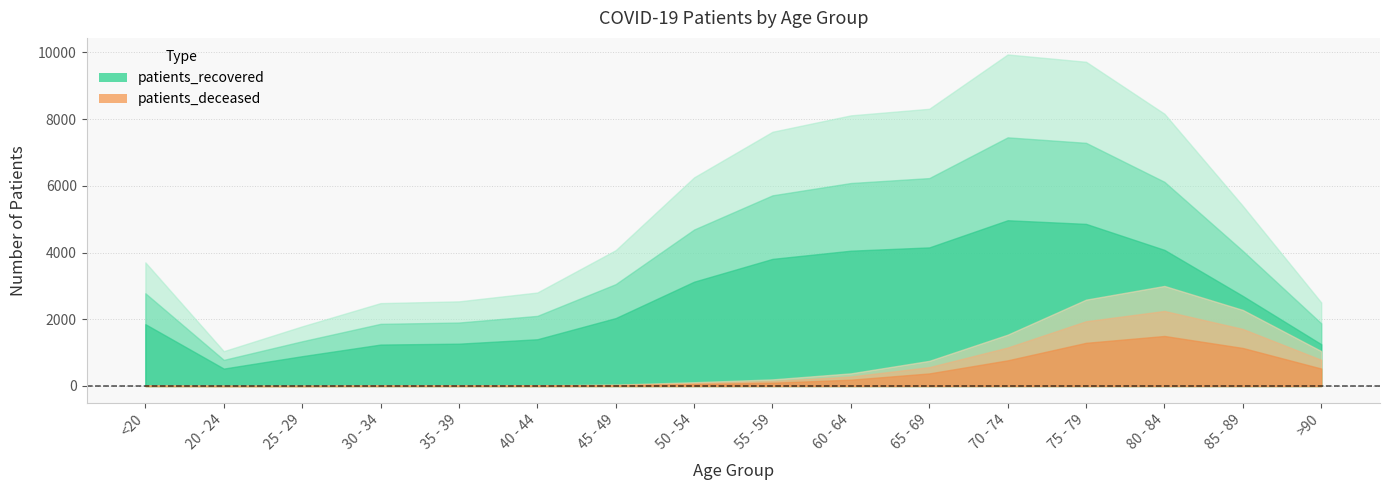

Is it true that patients_deceased equals 200 at 60 - 64?

False